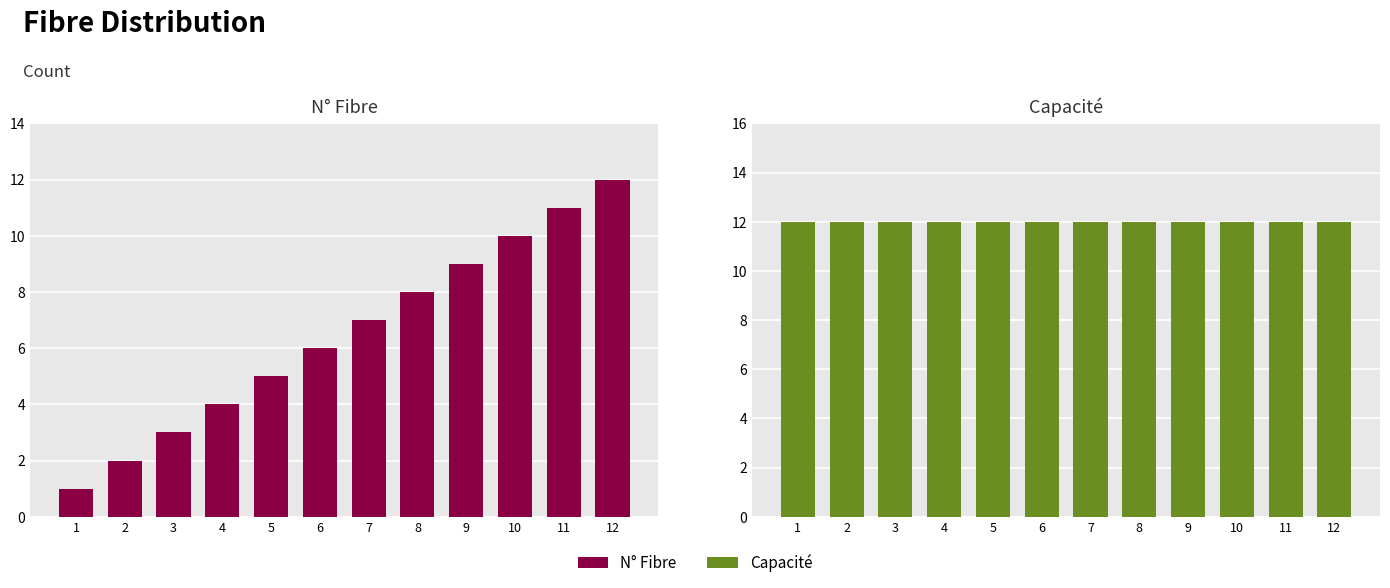

List the series in order of their overall mean, highest first.

Capacité, N° Fibre